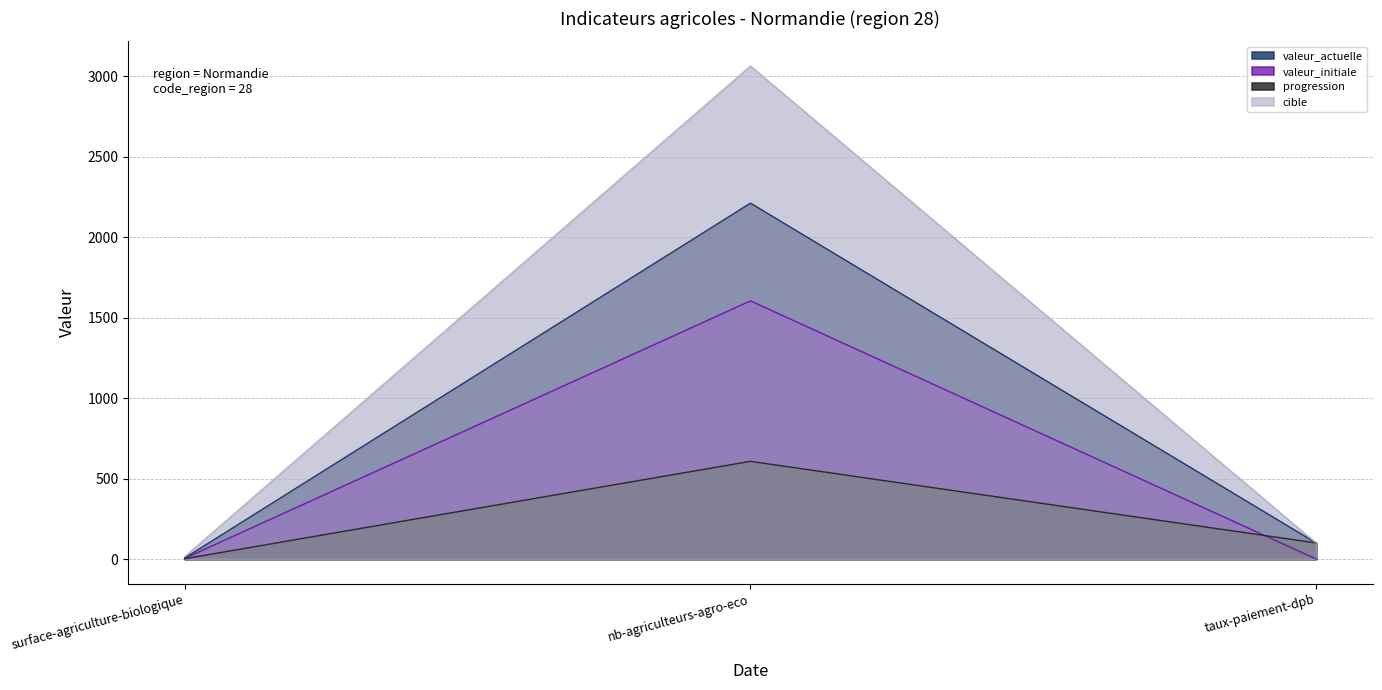

Rank the series by their average value, from lowest to highest.

progression, valeur_initiale, valeur_actuelle, cible